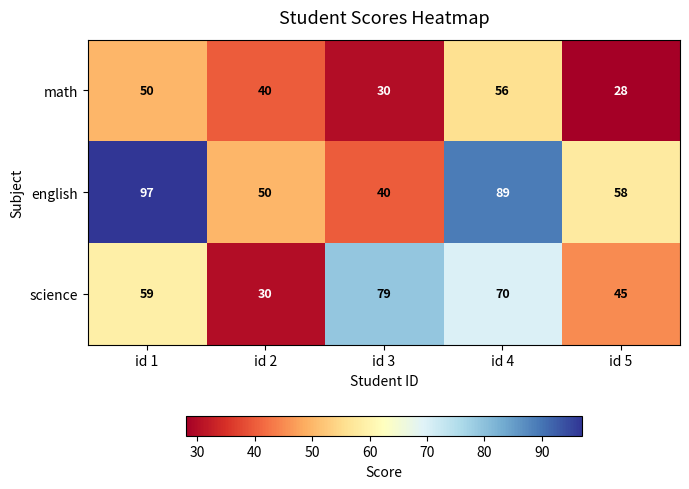

What is the difference between the second highest and minimum values in the math series?

22